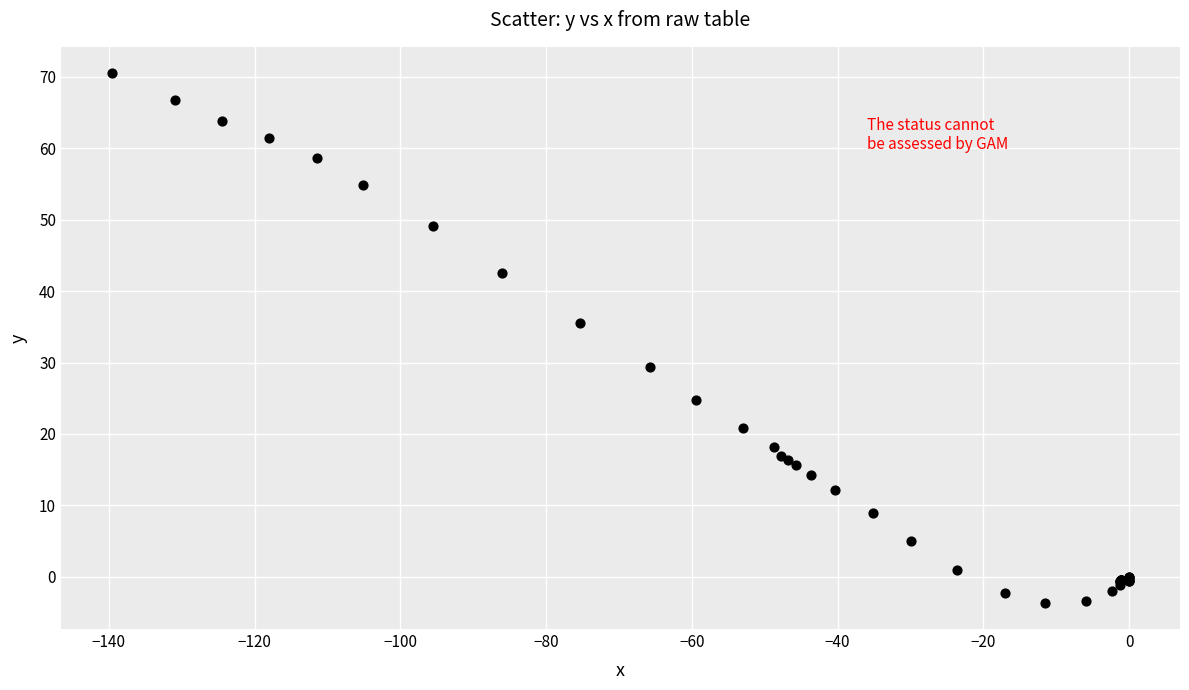

What Y value in the scatter plot is closest to 33?

35.6